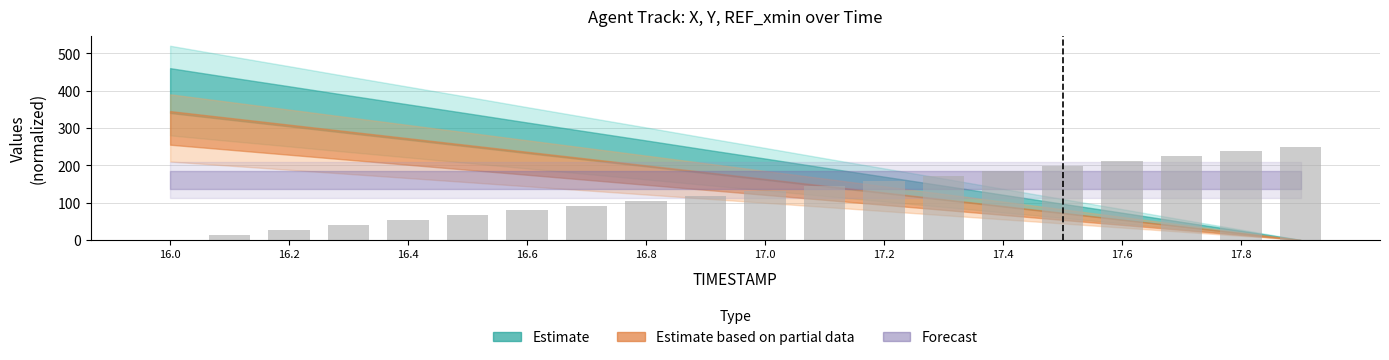

What is the sum of all values?

2500.0